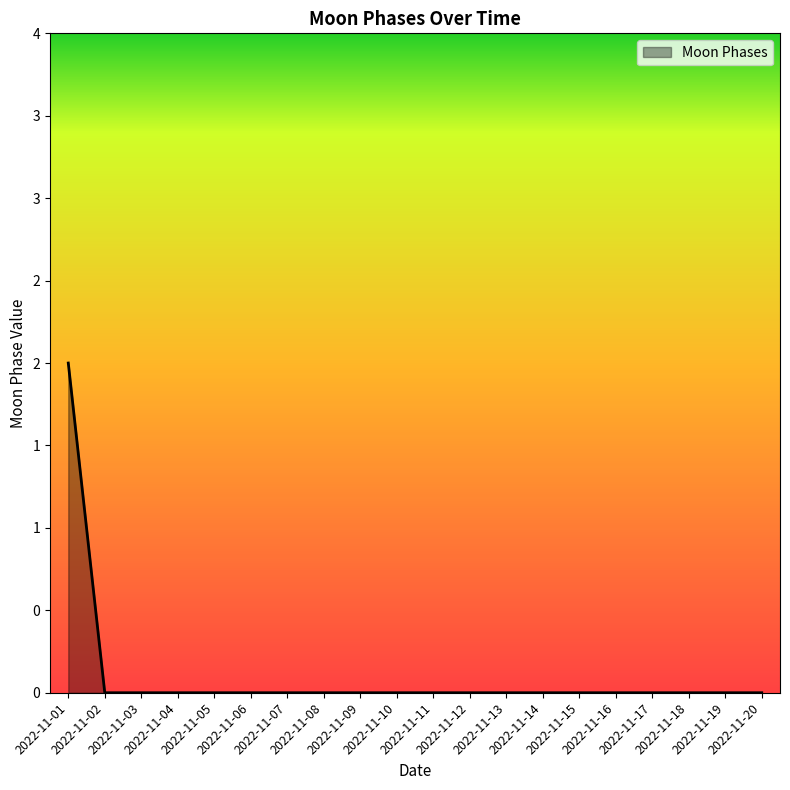

Which label corresponds to the smallest value in the chart?

2022-11-02